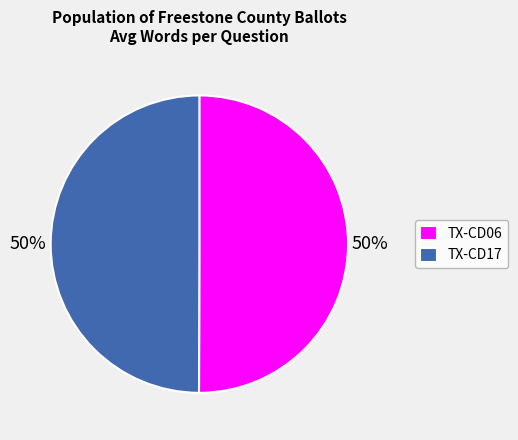

How many slices are in this pie chart?

2